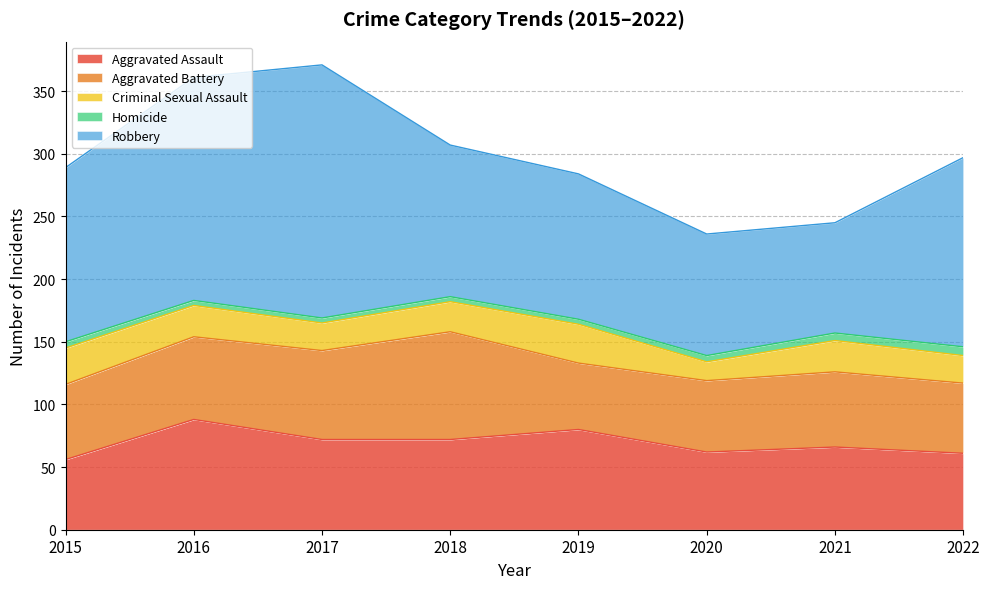

What is the sum of all Homicide values?

39